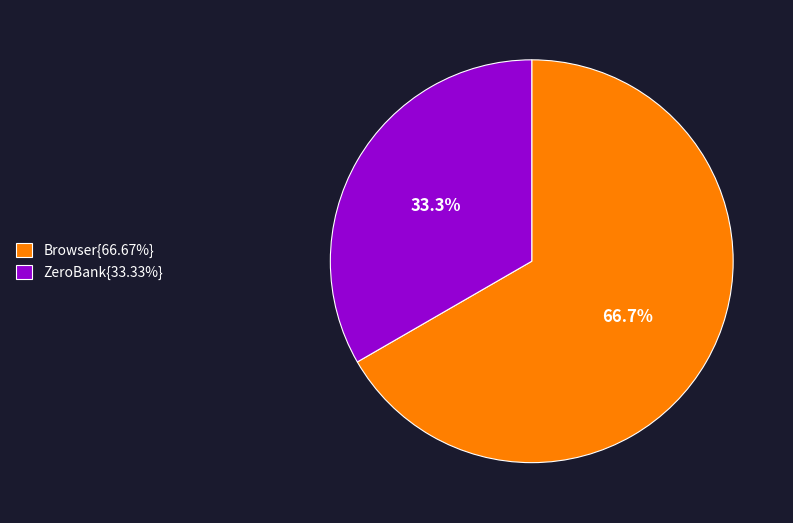

To the nearest percent, what is the average slice percentage?

50%